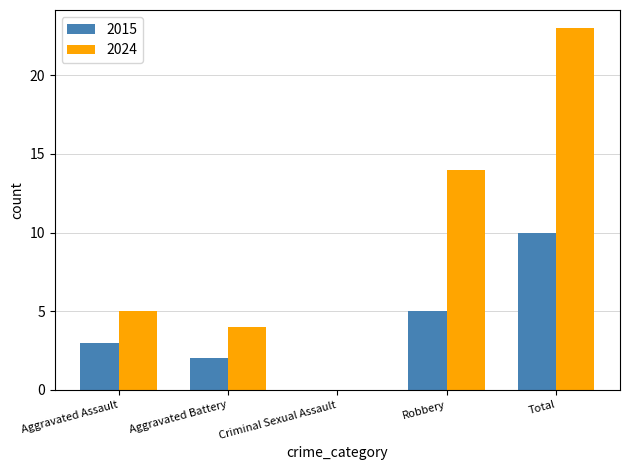

The value of 2024 at Criminal Sexual Assault is 16. True or false?

False